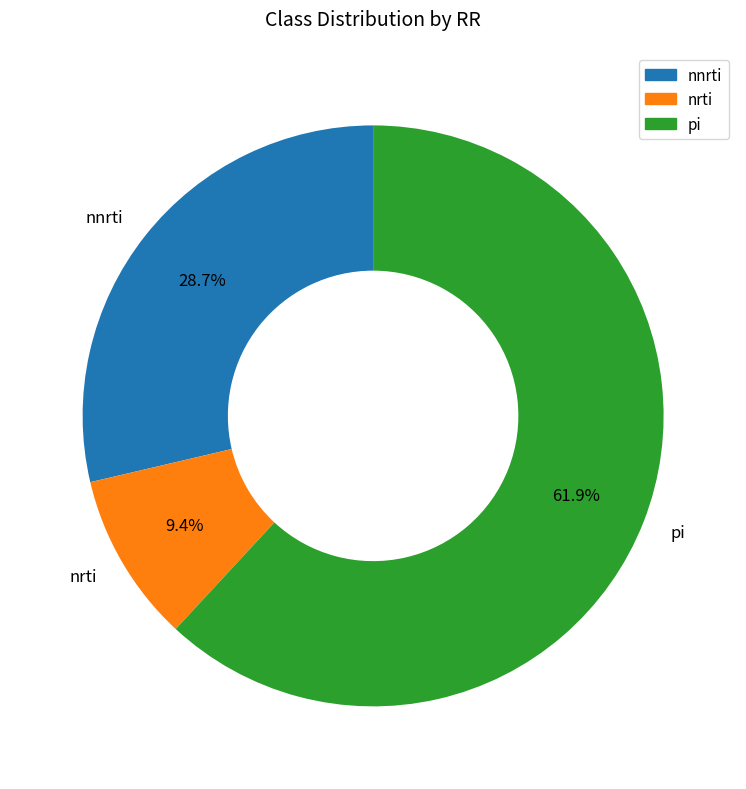

How many slices are in this pie chart?

3